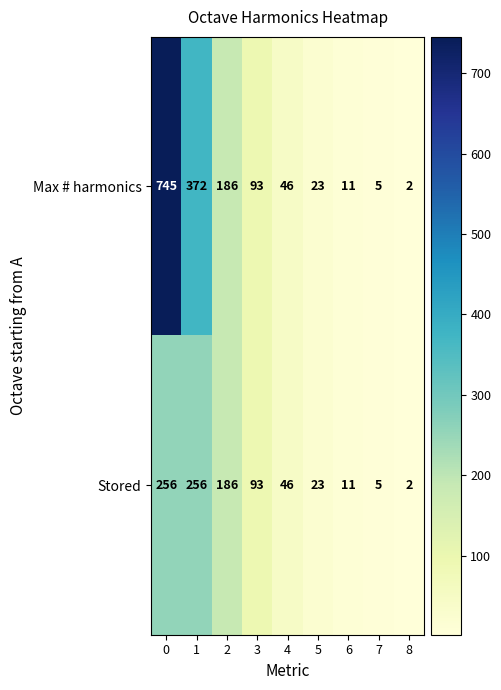

What is the total value across all series at 7?

10